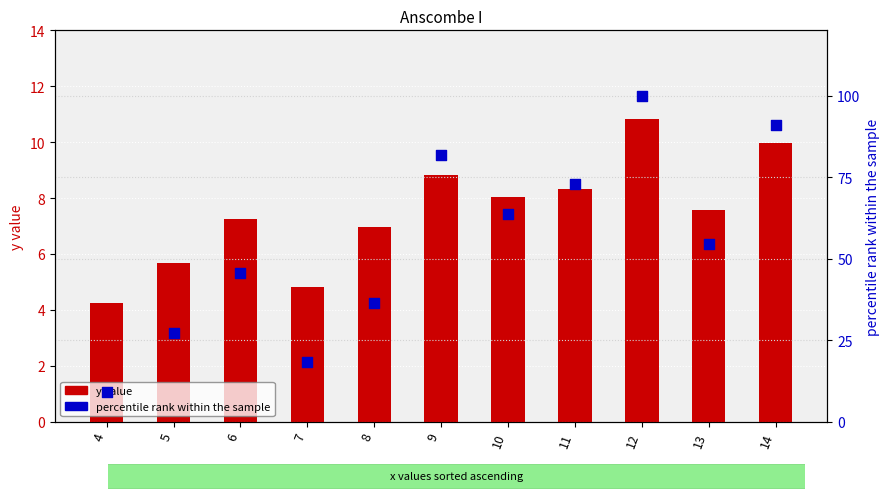

Which series has the widest spread of Y values?

percentile rank within the sample